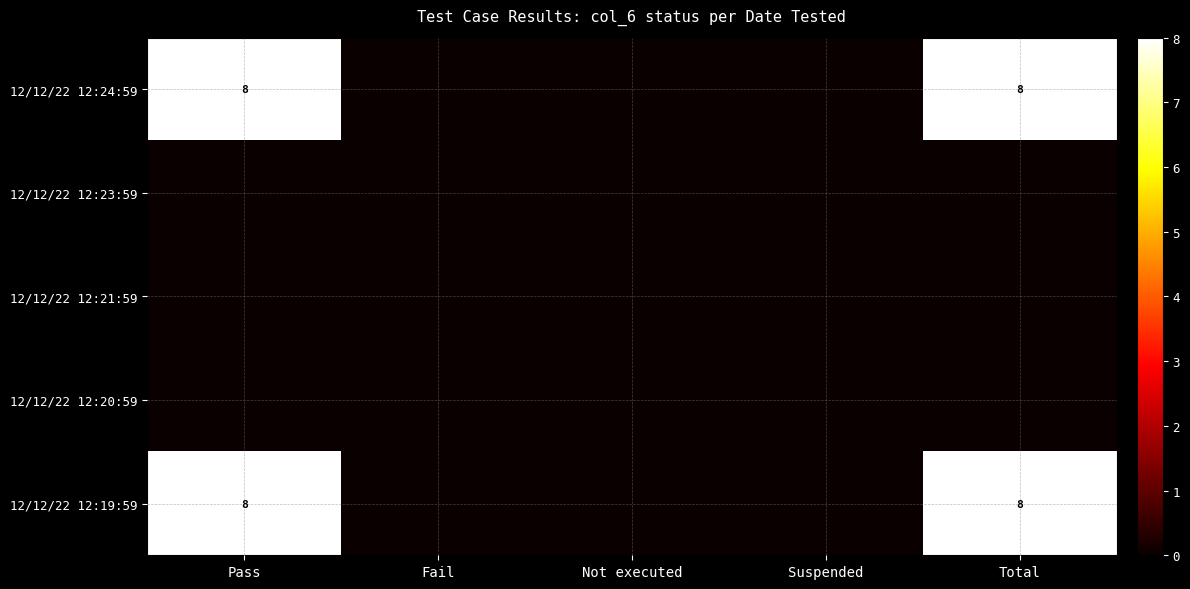

The 12/12/22 12:19:59 series shows 12 at Pass. True or false?

False